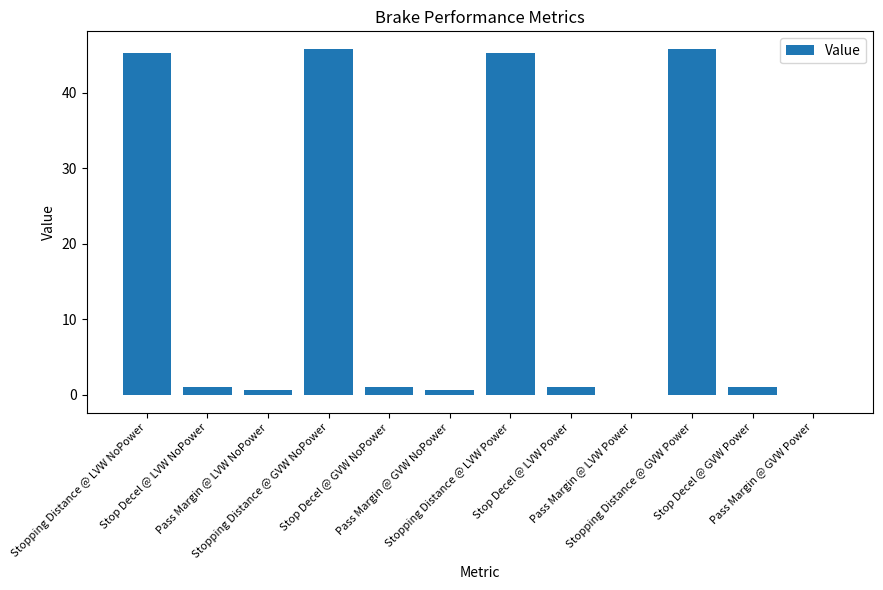

What is the maximum value shown in the chart?

45.8